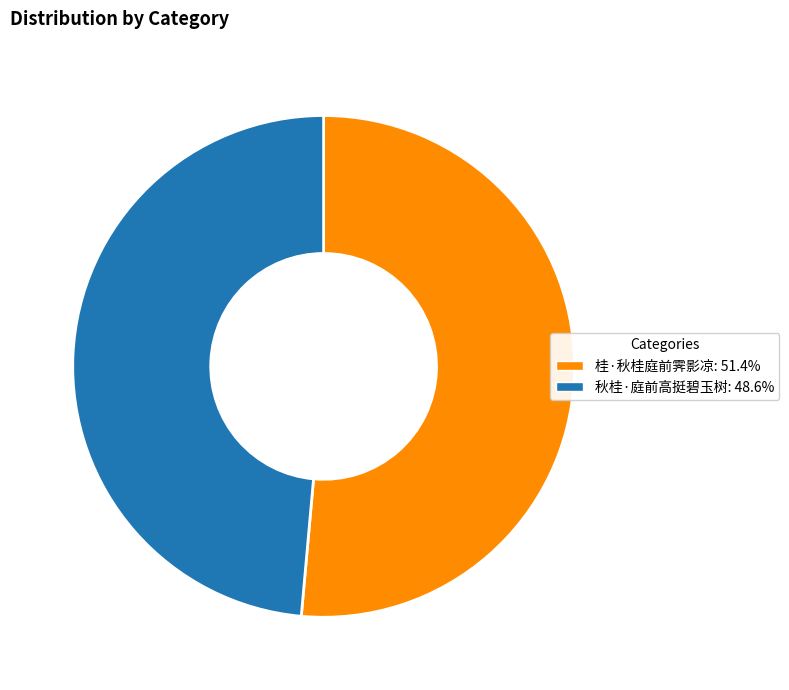

Which has a higher value, 秋桂·庭前高挺碧玉树 or 桂·秋桂庭前霁影凉?

桂·秋桂庭前霁影凉